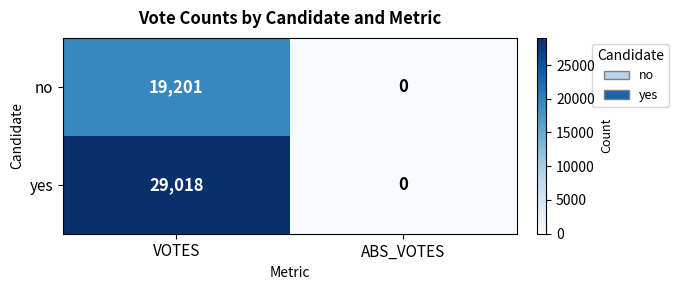

What is the maximum value for no?

19201